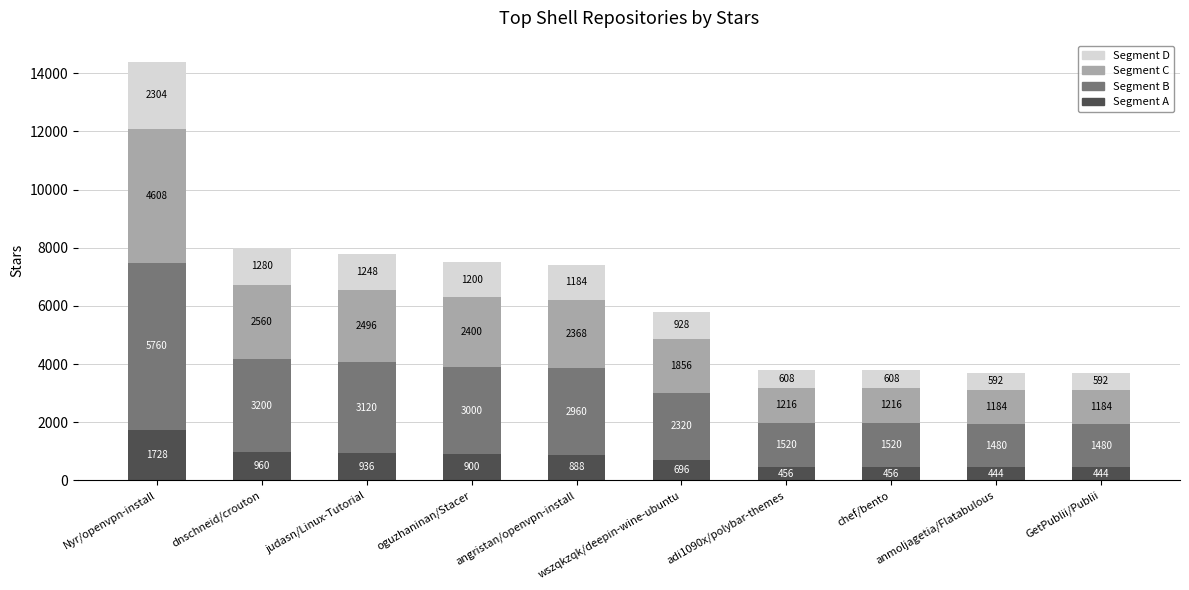

What is the highest value of the Segment A series?

1728